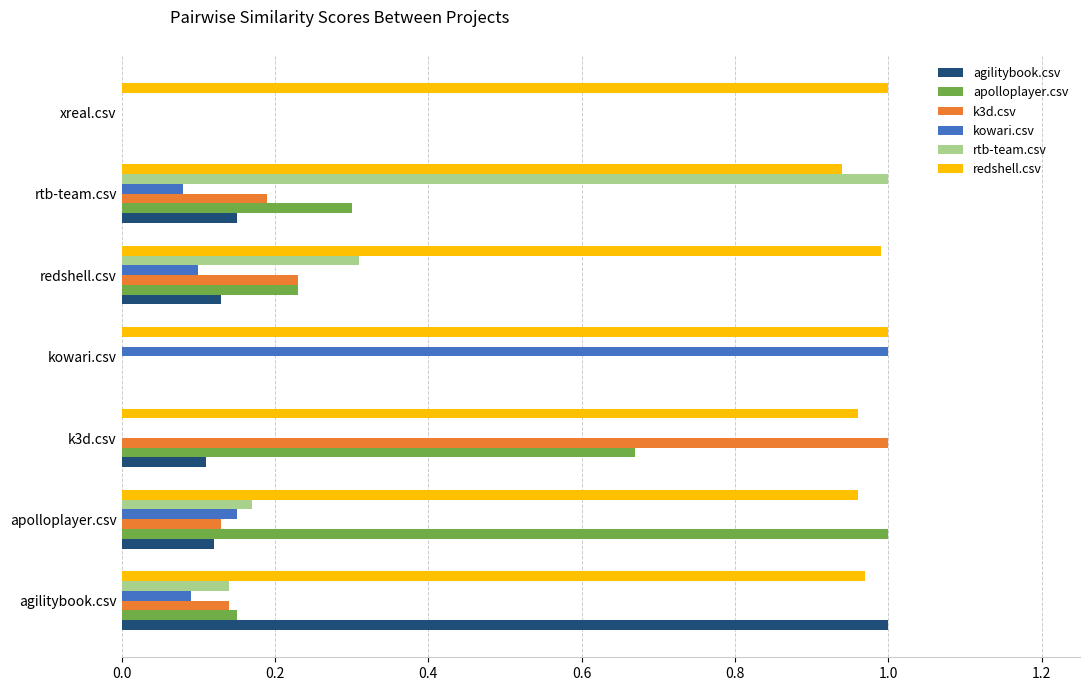

Is the value of rtb-team.csv at apolloplayer.csv greater than the value of apolloplayer.csv at k3d.csv?

No